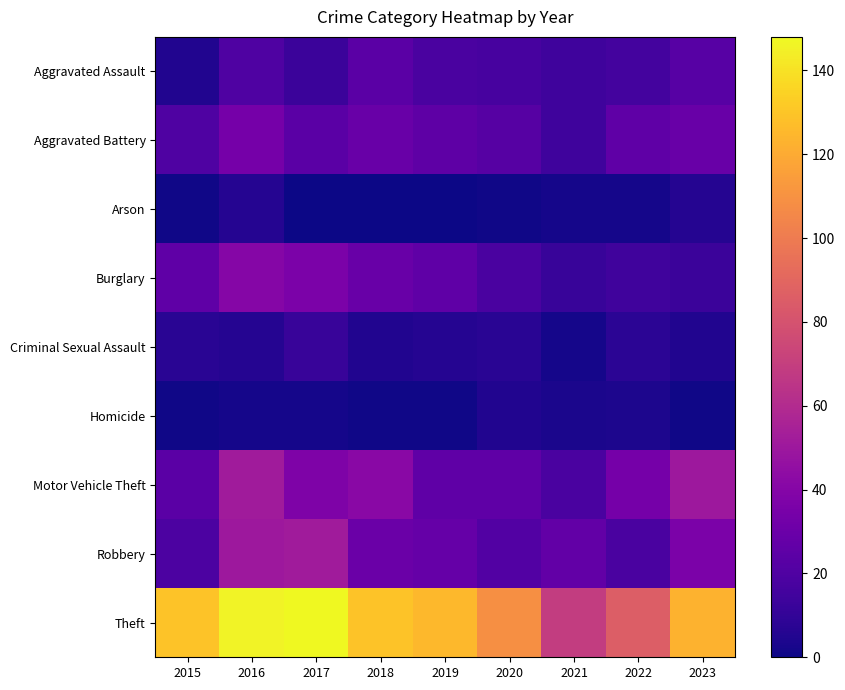

At how many categories does at least one series exceed 121?

6